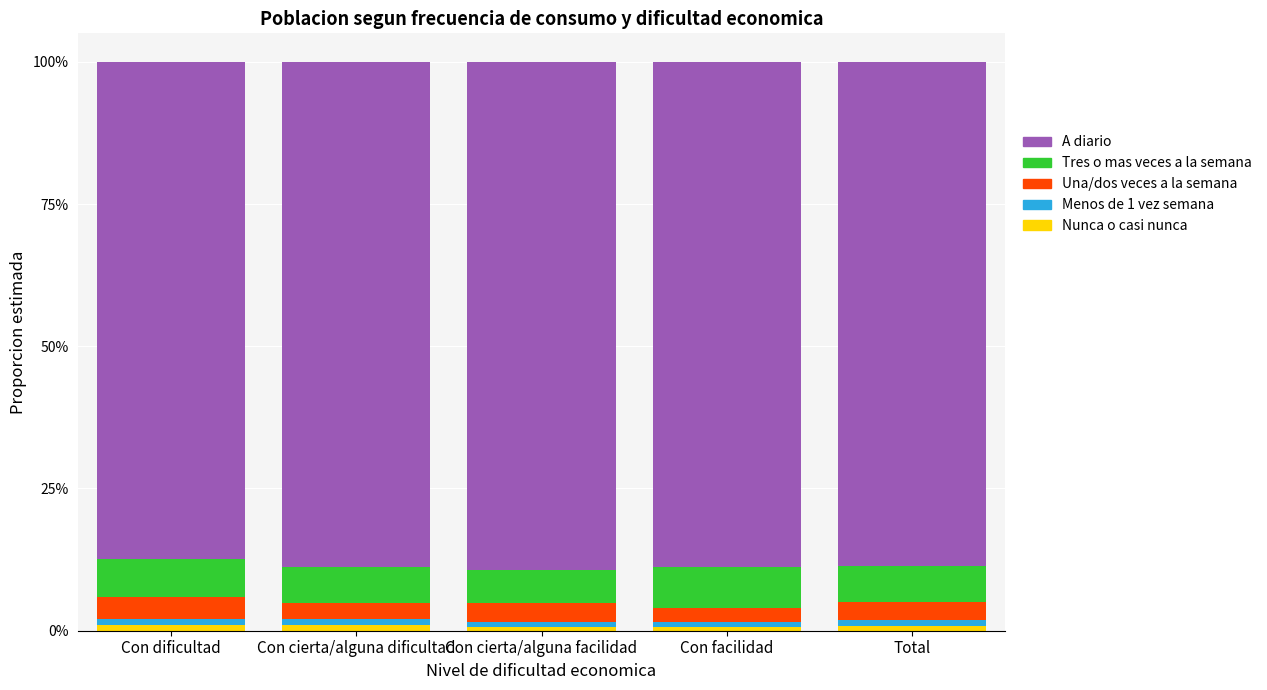

Does the chart contain any negative values?

No